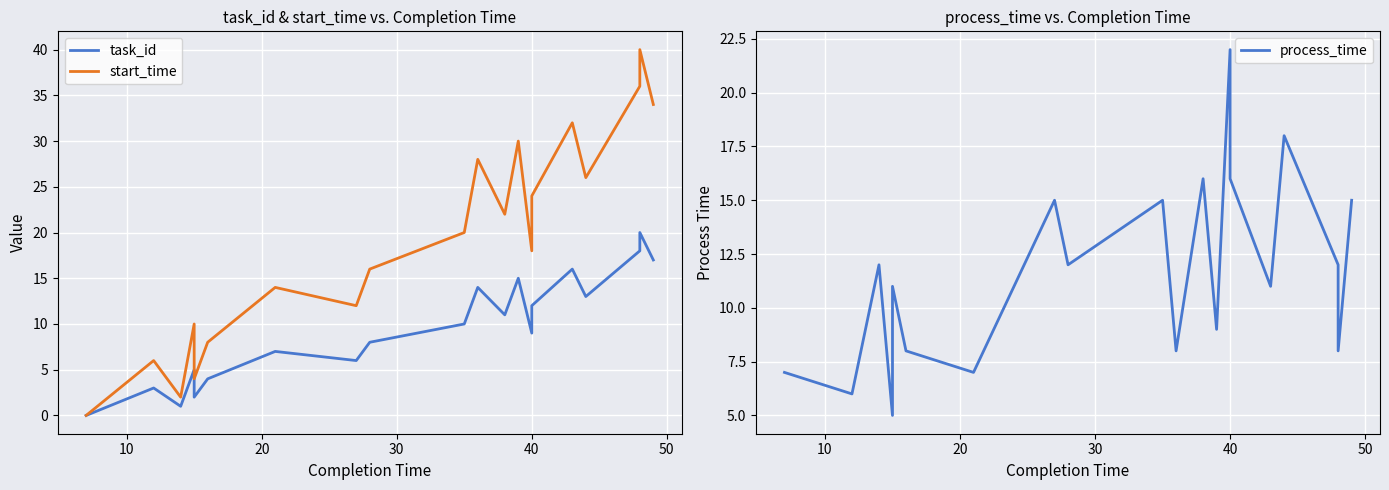

How many lines are shown in the chart?

3